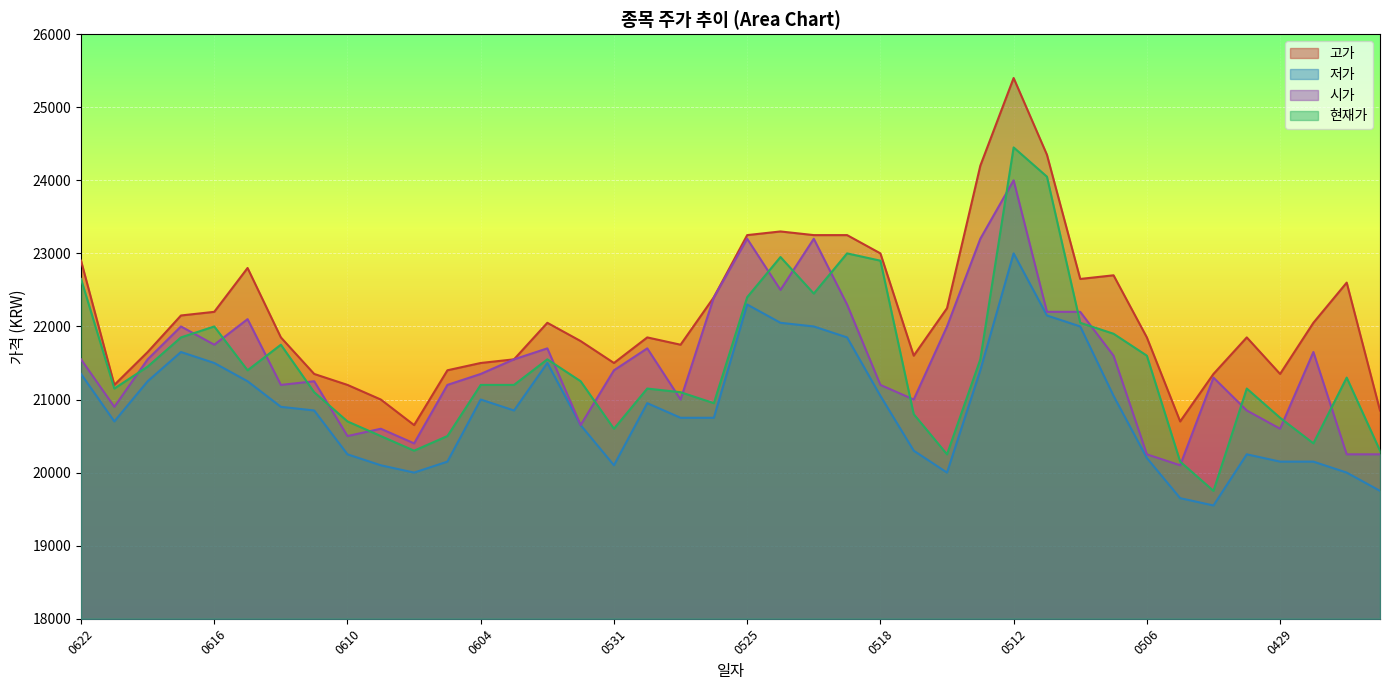

List the series in order of their peak value, lowest first.

저가, 시가, 현재가, 고가